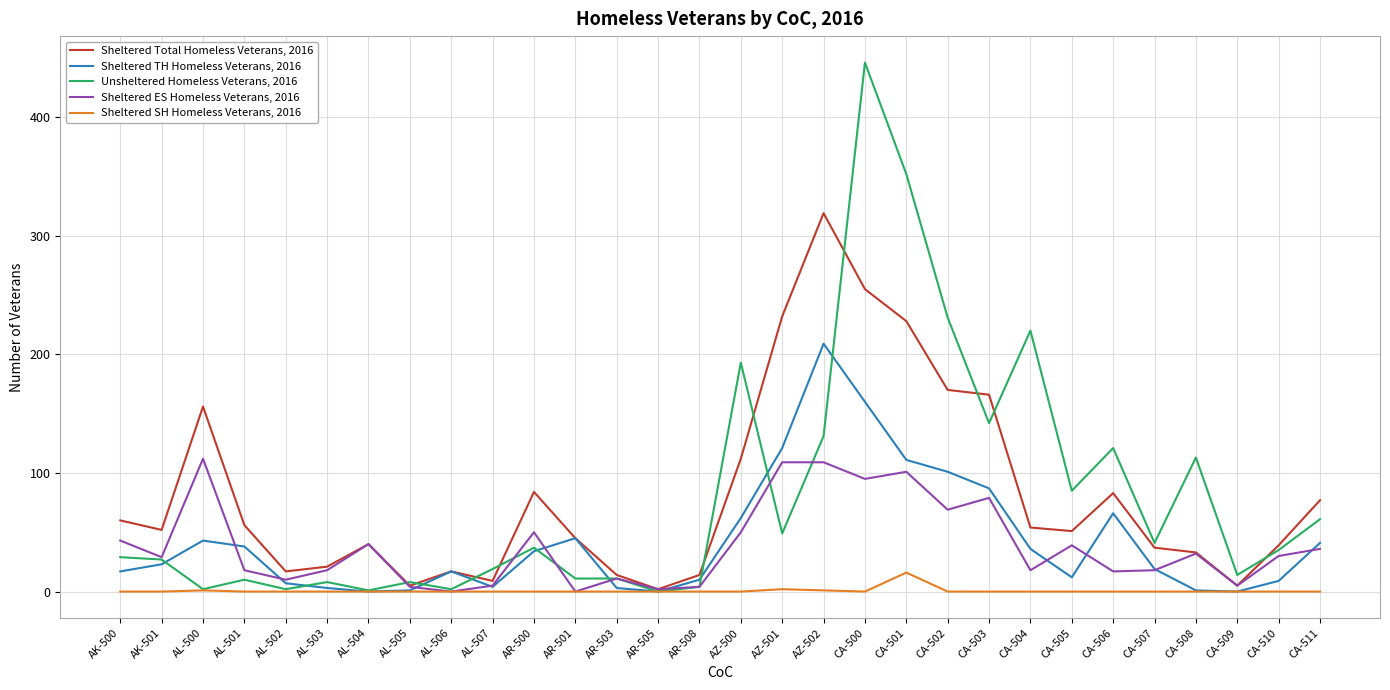

Rank the series by their maximum value, from highest to lowest.

Unsheltered Homeless Veterans, 2016, Sheltered Total Homeless Veterans, 2016, Sheltered TH Homeless Veterans, 2016, Sheltered ES Homeless Veterans, 2016, Sheltered SH Homeless Veterans, 2016